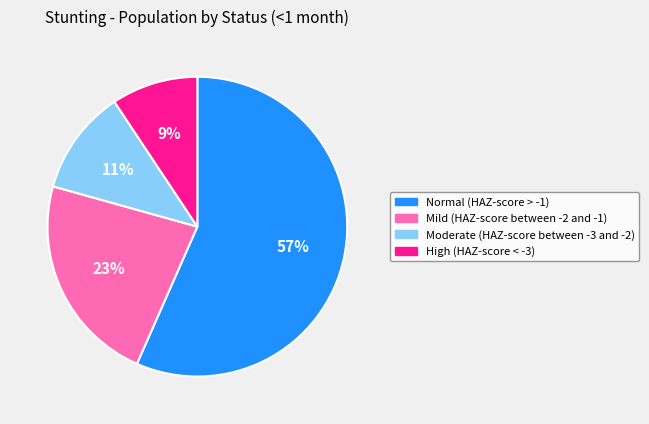

To the nearest percent, what portion does Normal (HAZ-score > -1) represent?

57%